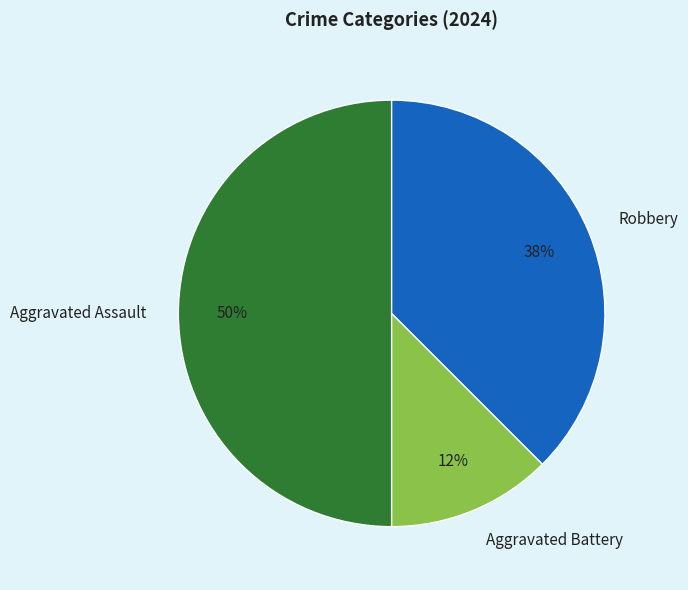

Does Robbery account for over 50% of the chart?

No